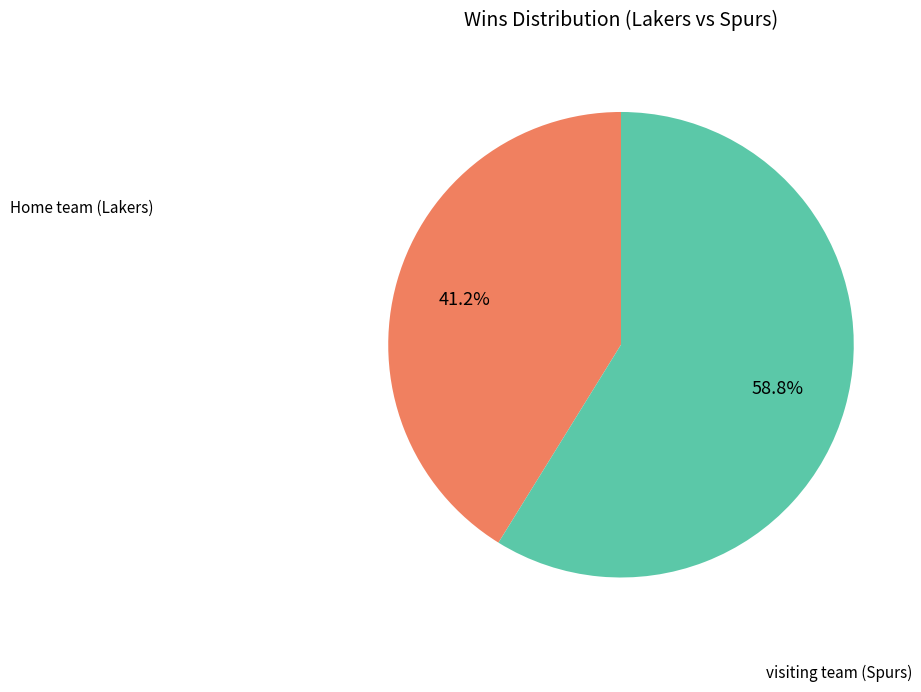

To the nearest percent, what is the average slice percentage?

50%